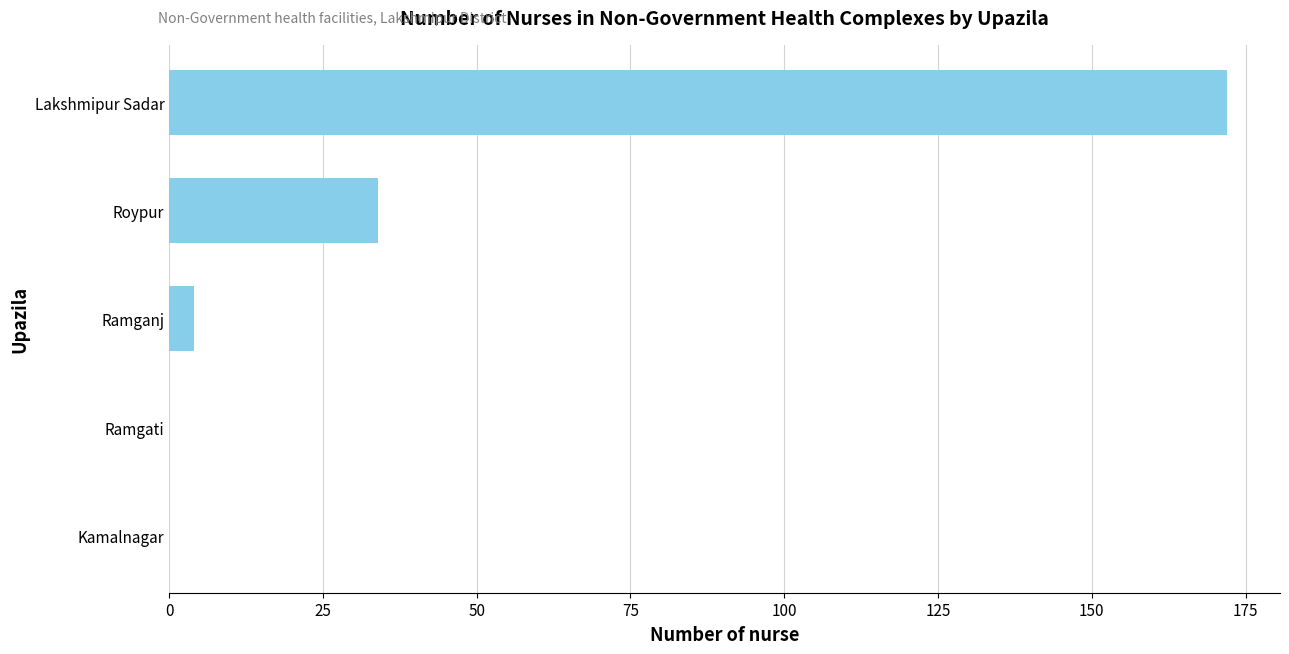

Reading bottom to top, extract all data points from this chart.

Kamalnagar=0	Ramgati=0	Ramganj=4	Roypur=34	Lakshmipur Sadar=172